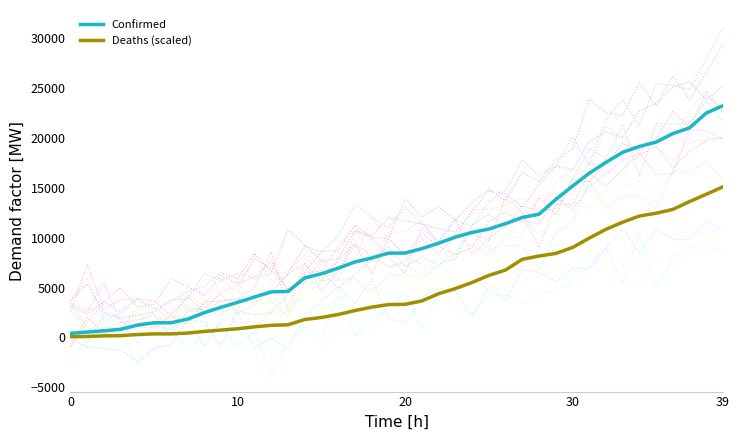

Which series has the largest total across all categories?

Confirmed